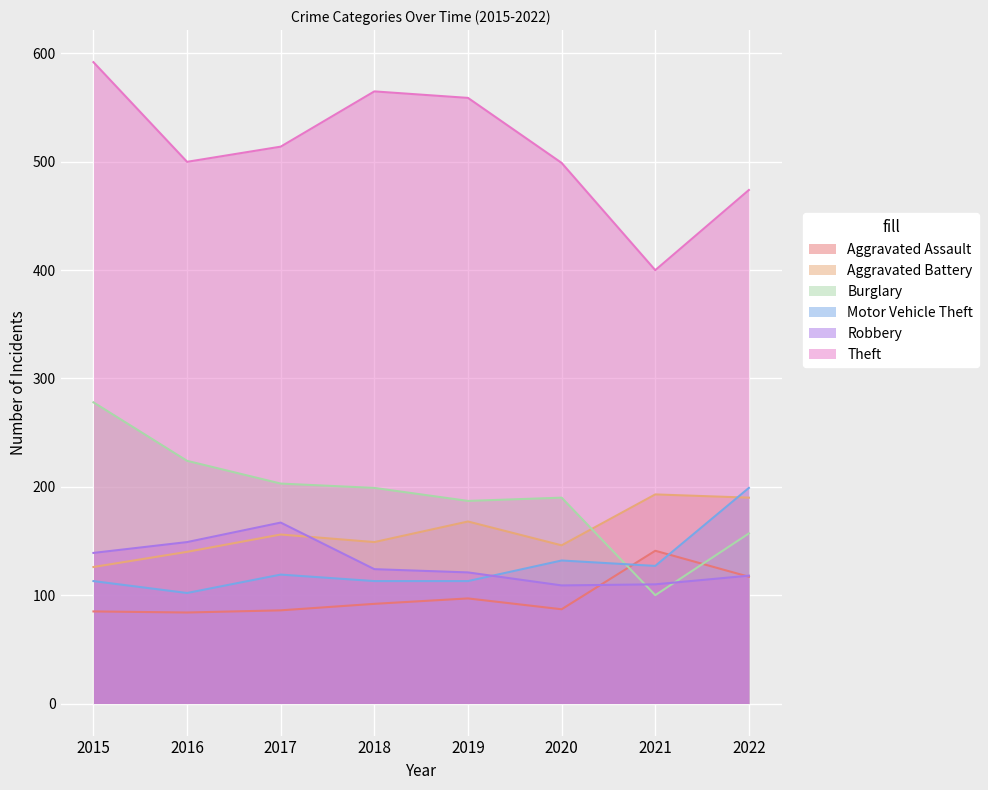

True or false: Aggravated Battery has more than 0 interior local peaks.

True